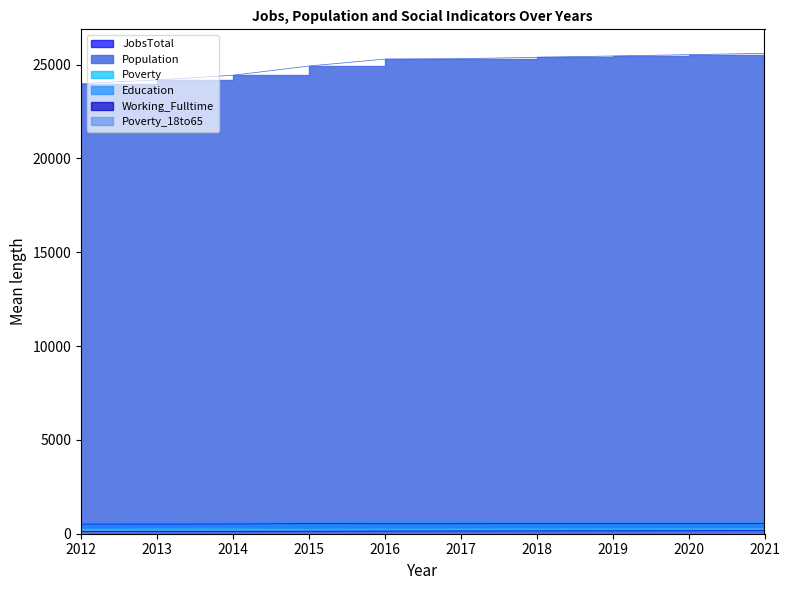

True or false: Poverty_18to65 and JobsTotal intersect in this chart.

False